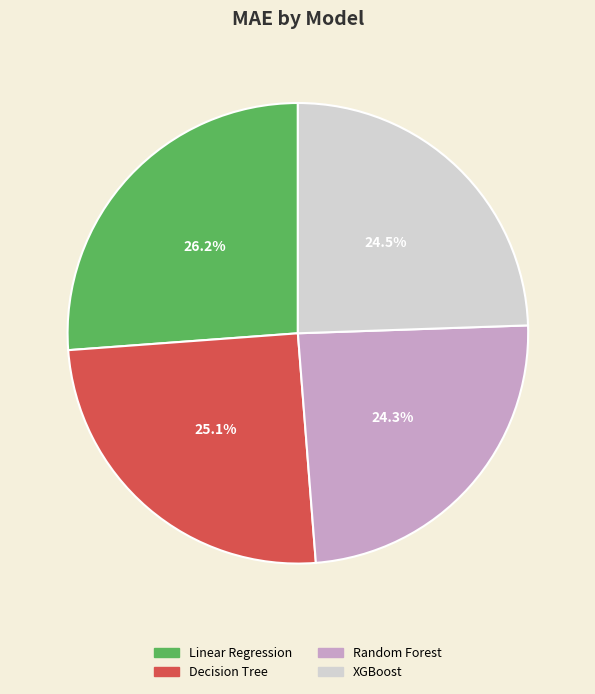

To the nearest percent, what portion does Decision Tree represent?

25%